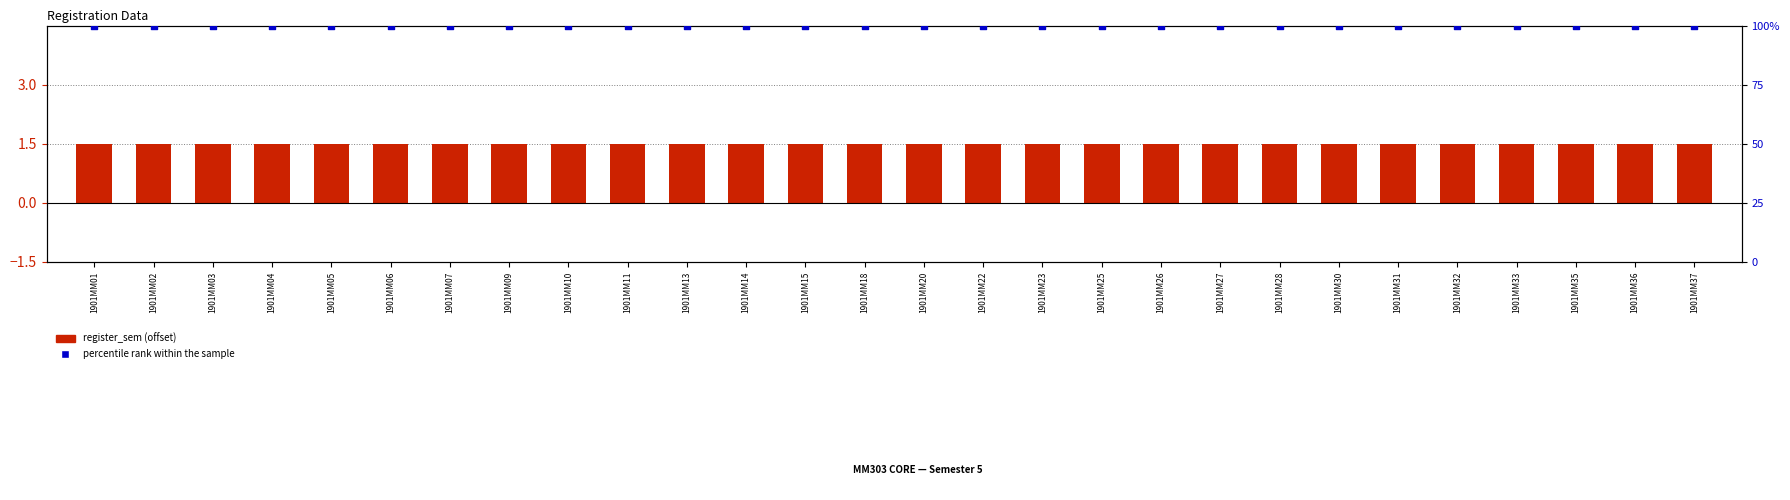

What is the total value across all series at 1901MM25?

101.5